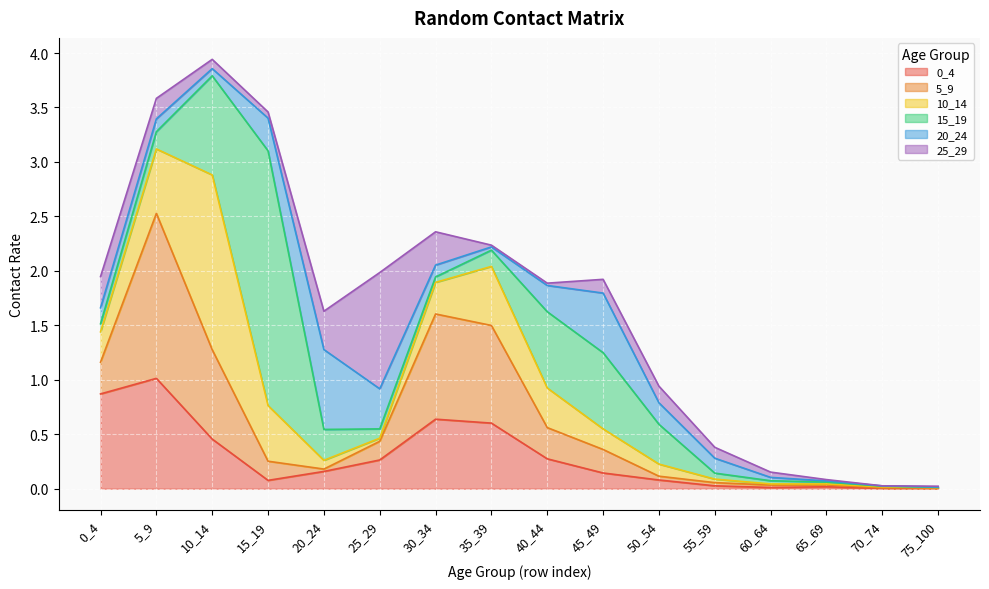

At which category is the sum across all series the highest?

10_14